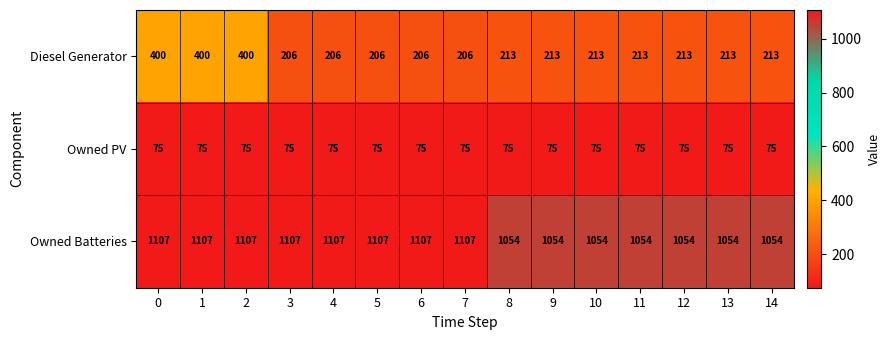

What is the minimum value for Diesel Generator?

206